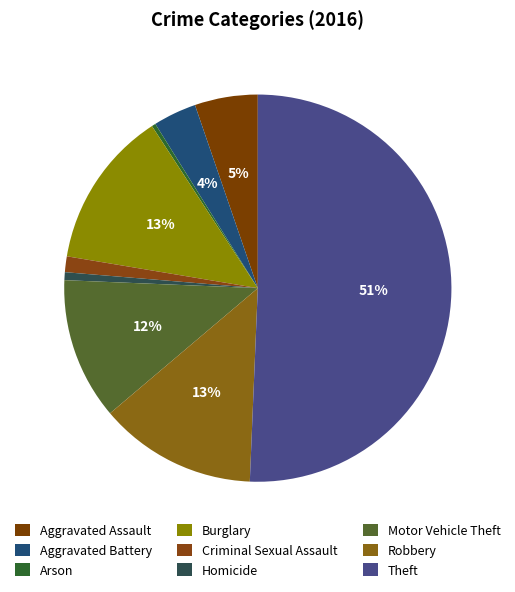

What is the majority slice?

Theft